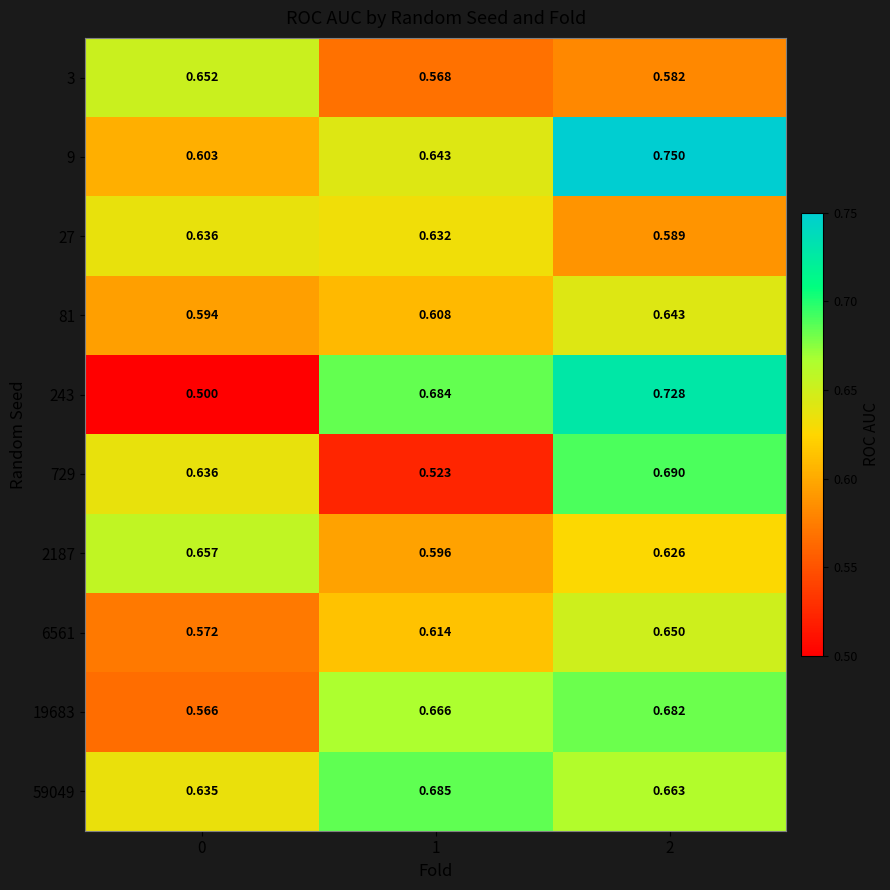

At how many categories does at least one series exceed 0?

3